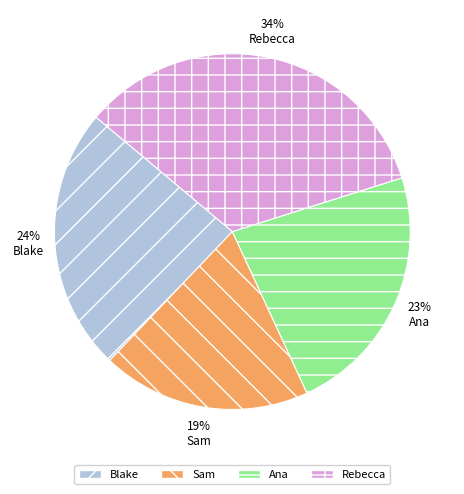

How many slices are in this pie chart?

4